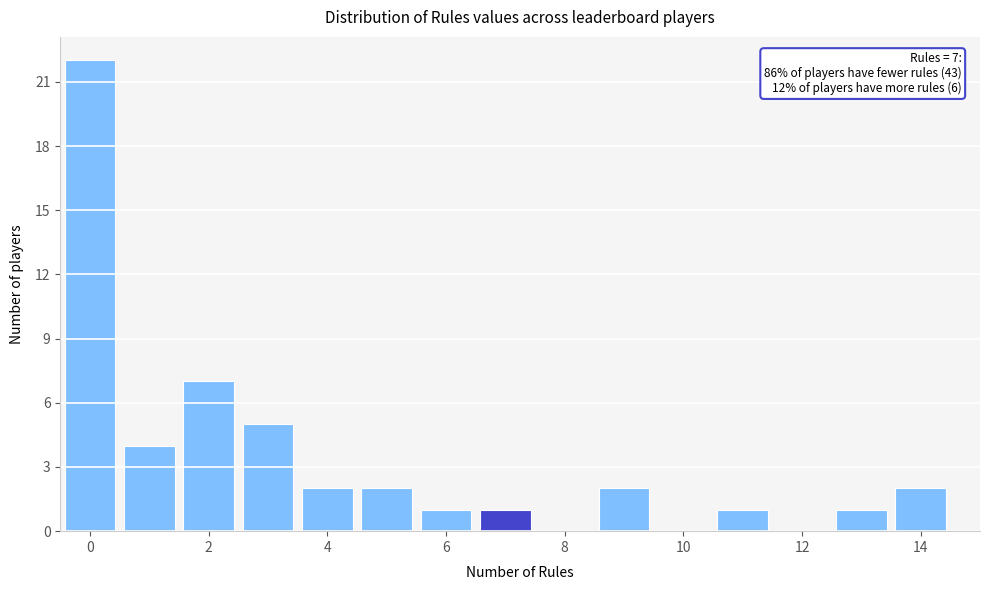

Which range on the x-axis has the tallest bar?

-0.5 to 0.5